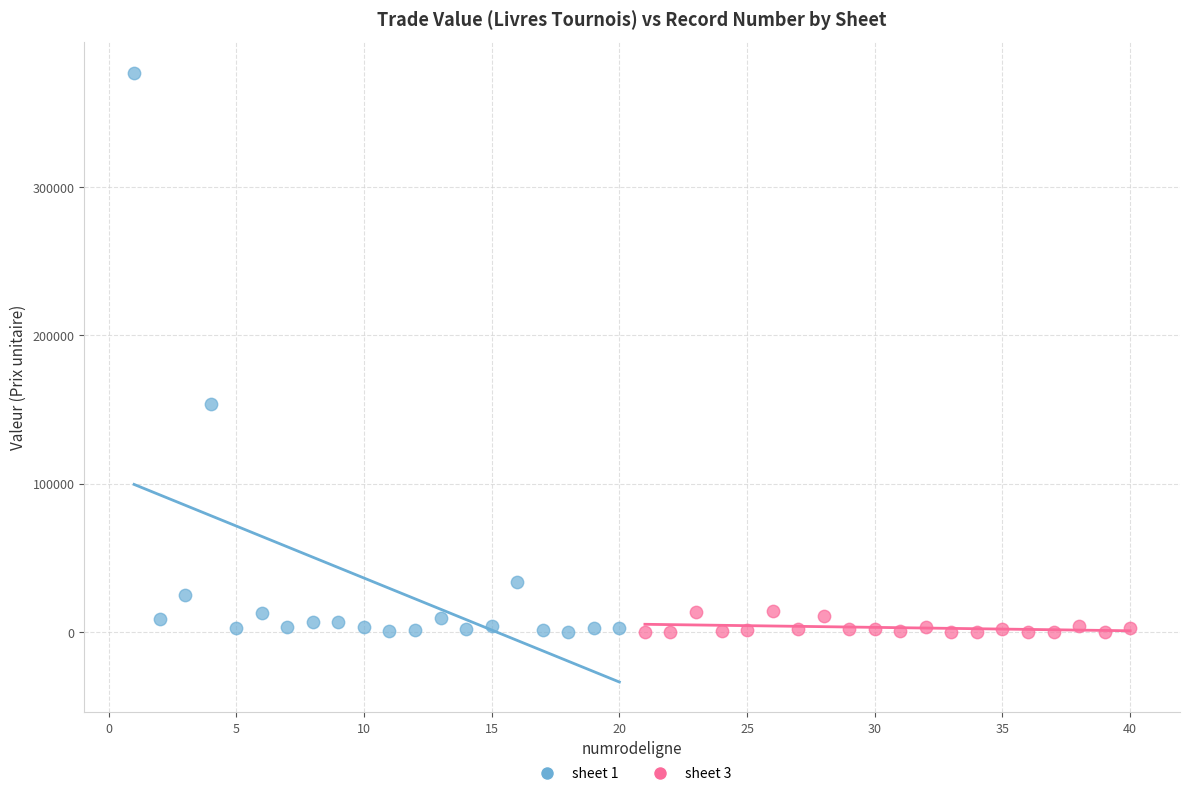

Which series contains the highest Y value?

sheet 1